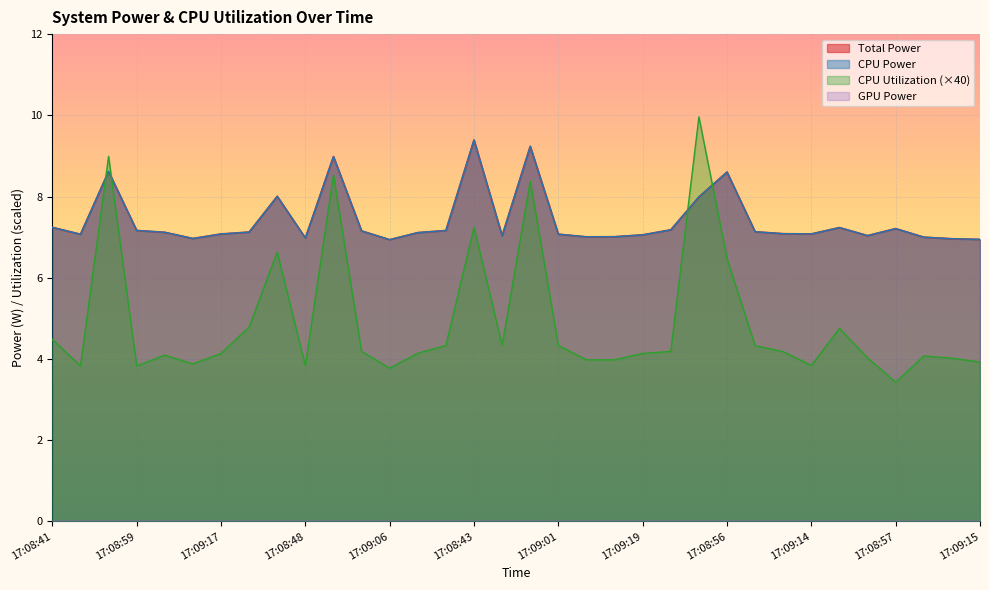

Which series has the widest spread of values?

CPU Utilization